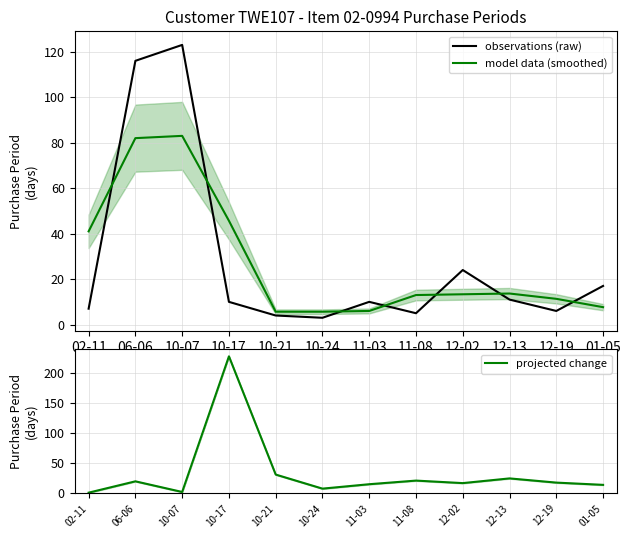

What is the average value of the projected change series?

33.1